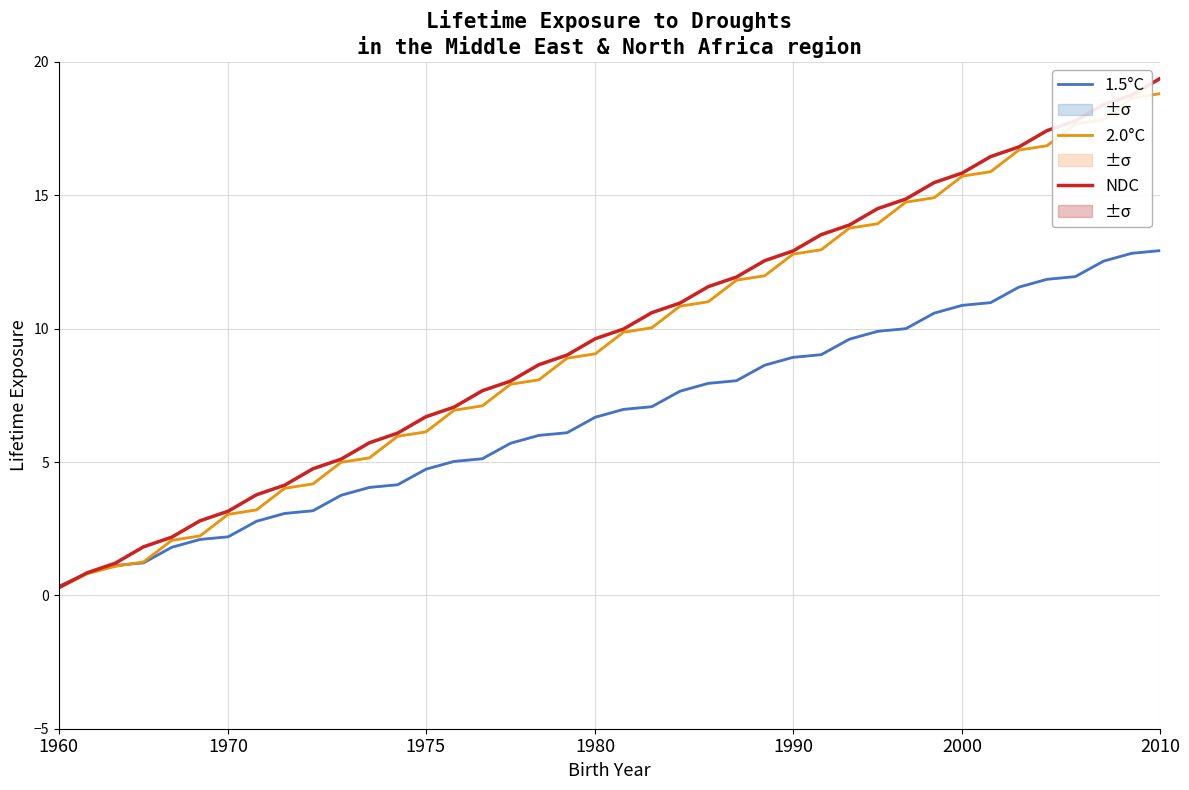

What is the difference between the second highest and second lowest values in the 1.5°C series?

12.0